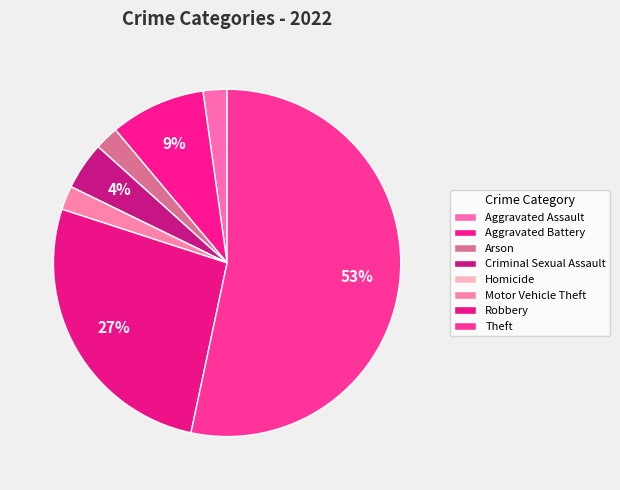

How many segments does this pie chart have?

8